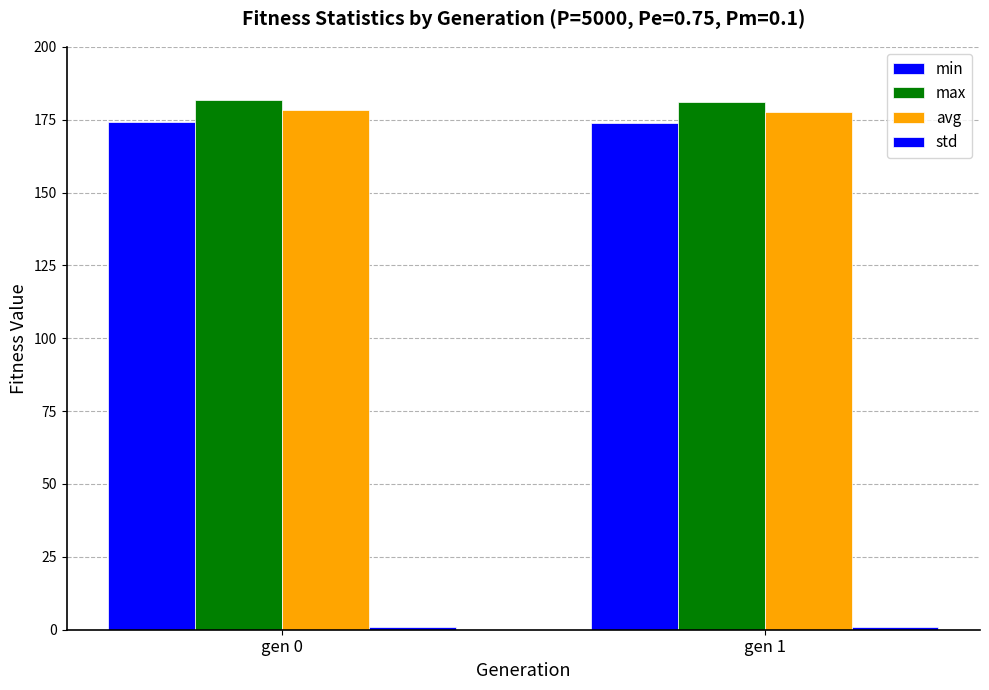

What is the average value of the min series?

174.0